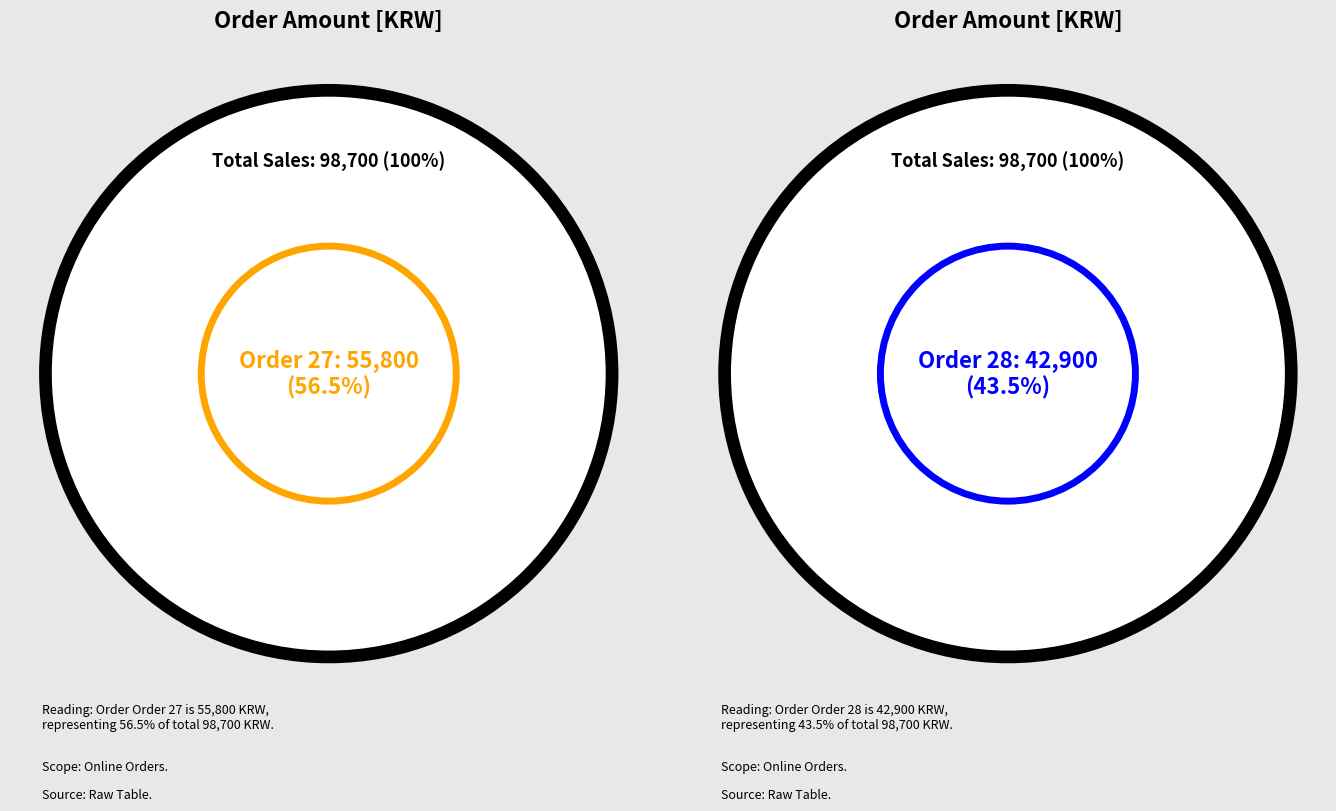

How many segments does this pie chart have?

2